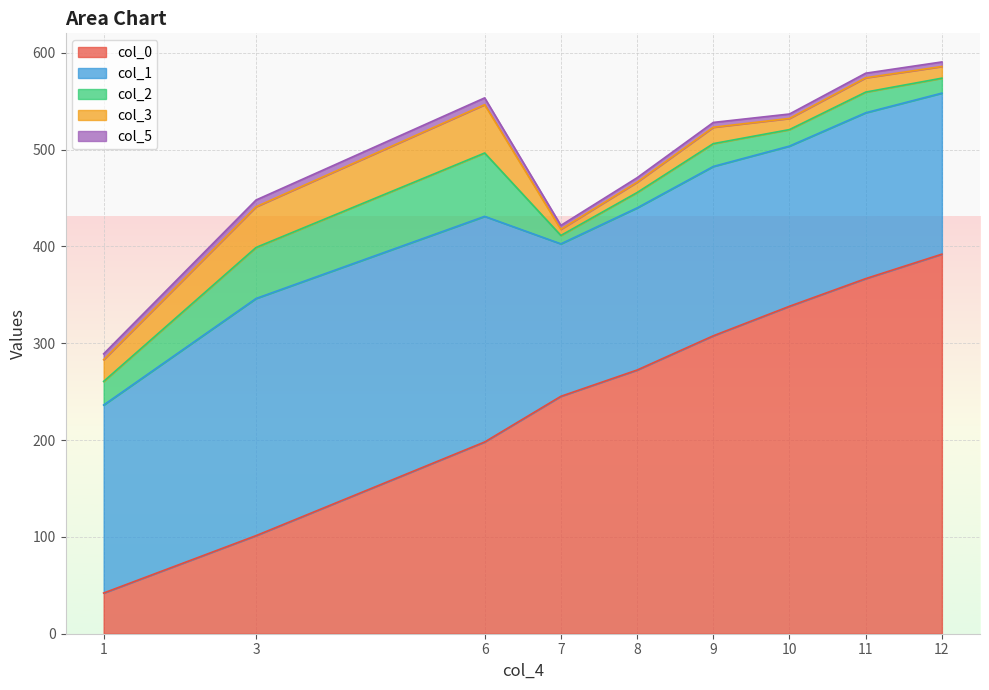

Count the number of data series in this chart.

5